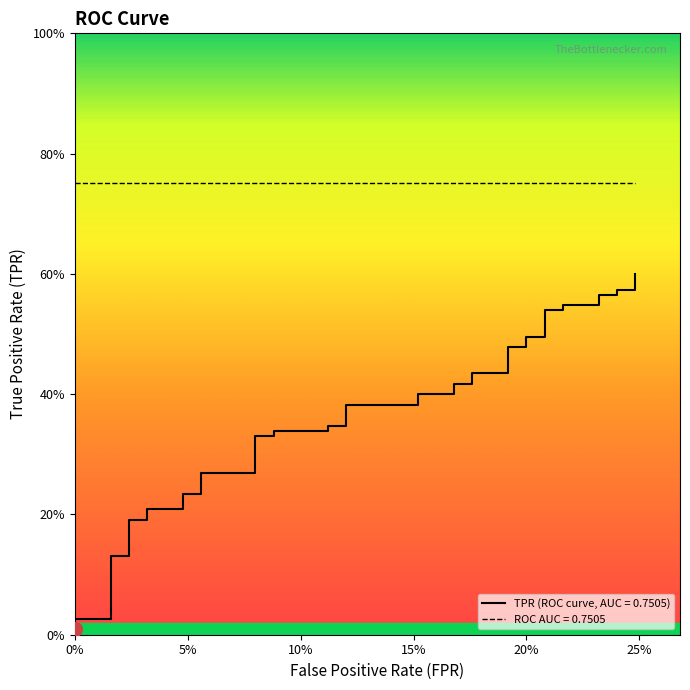

Which label corresponds to the smallest value in the chart?

fpr